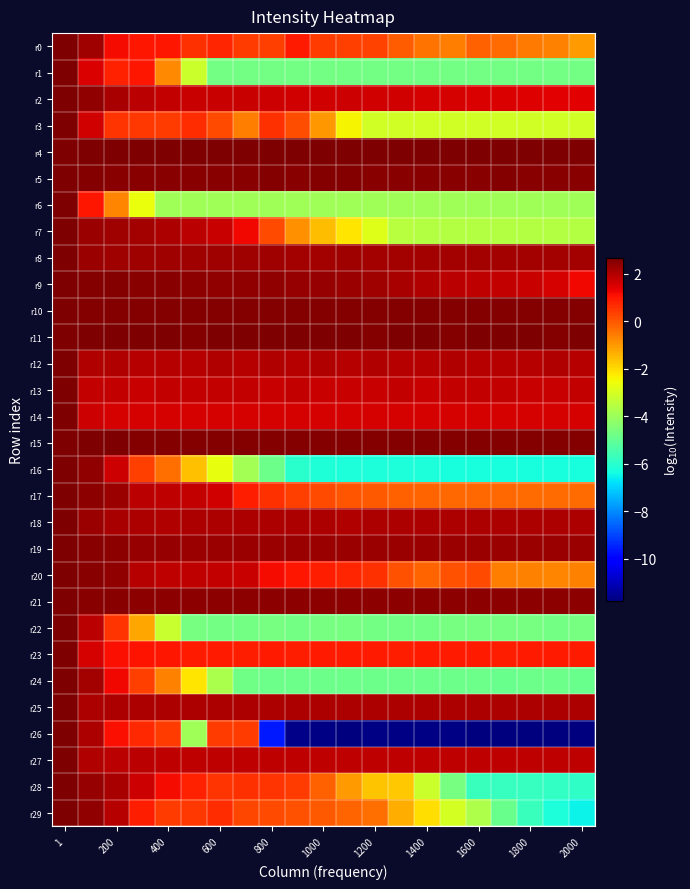

Which series has the largest total across all categories?

r4